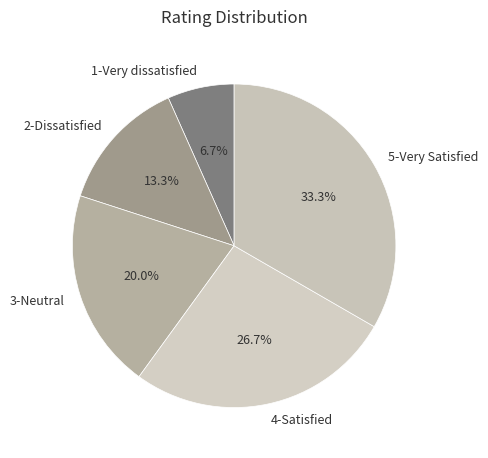

The 5-Very Satisfied slice represents 33% of the pie. True or false?

True